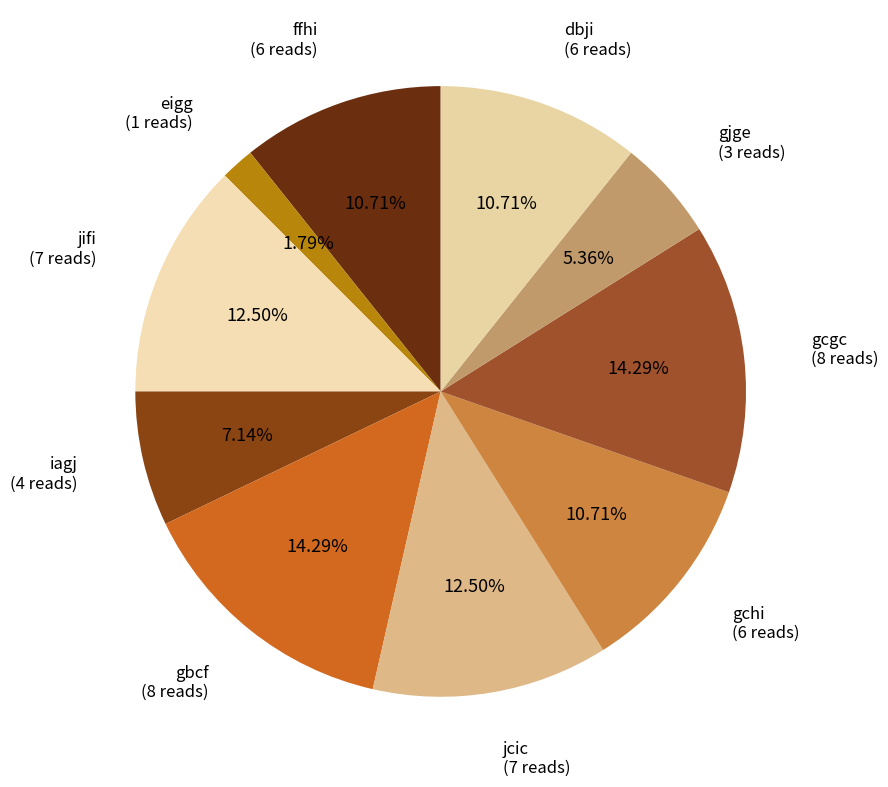

Count the number of slices in the pie.

10